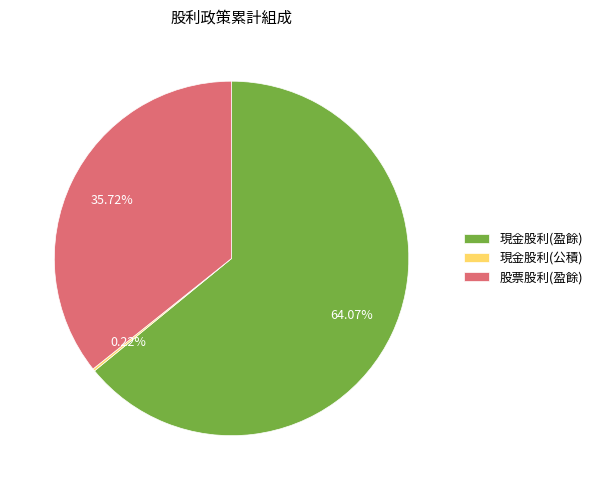

What is the largest slice in the pie chart?

現金股利(盈餘)